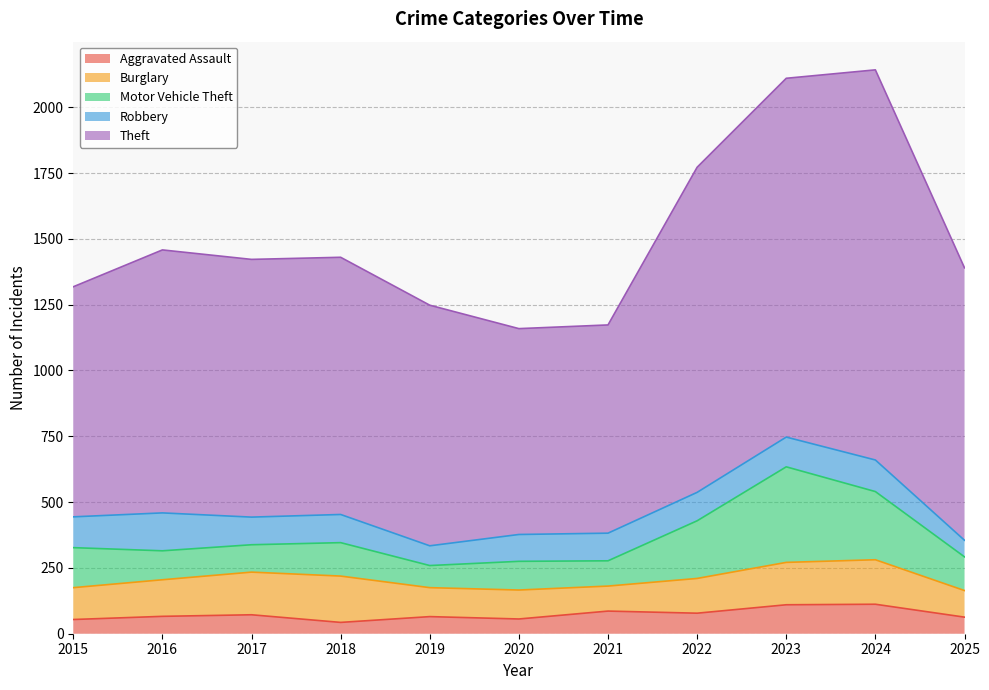

What is the spread (max minus min) of values at 2019?

849